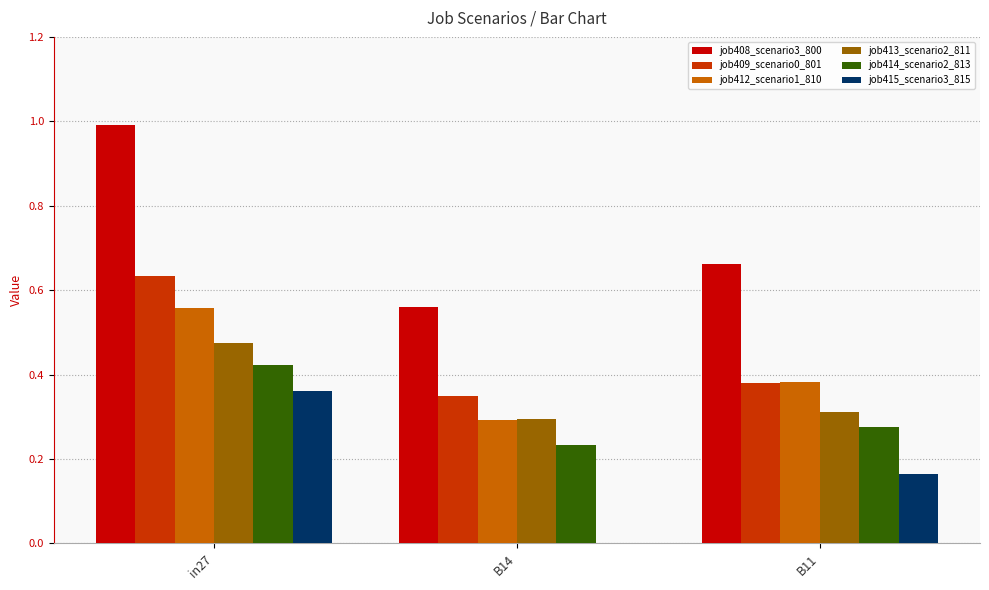

What is the sum of all job408_scenario3_800 values?

2.2